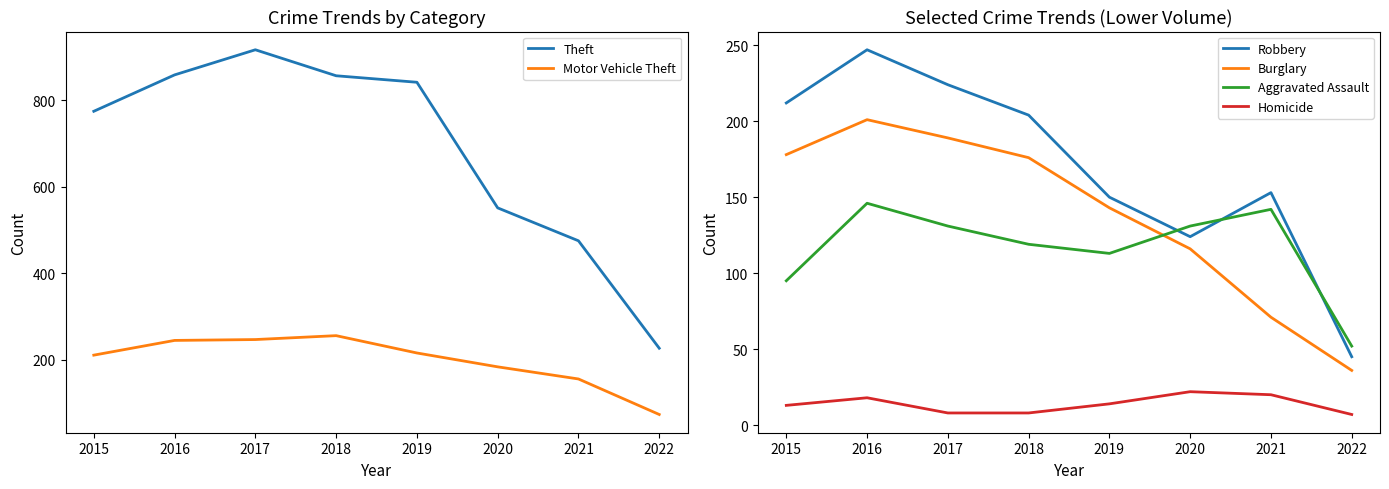

True or false: Burglary and Robbery intersect in this chart.

False